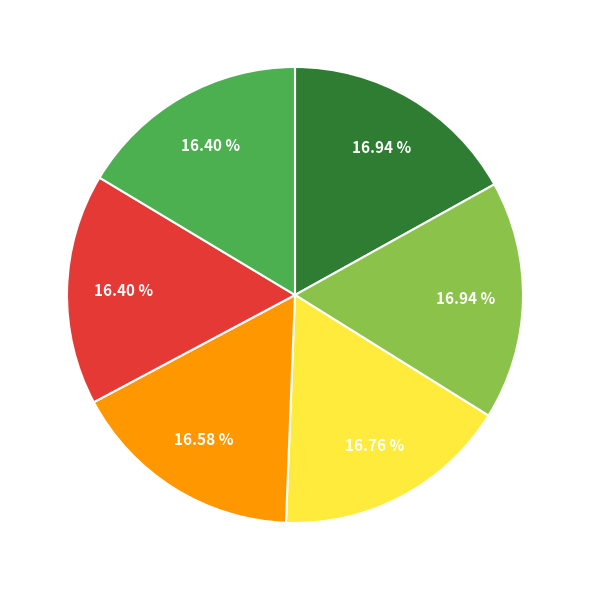

Is there a majority slice in this chart?

No